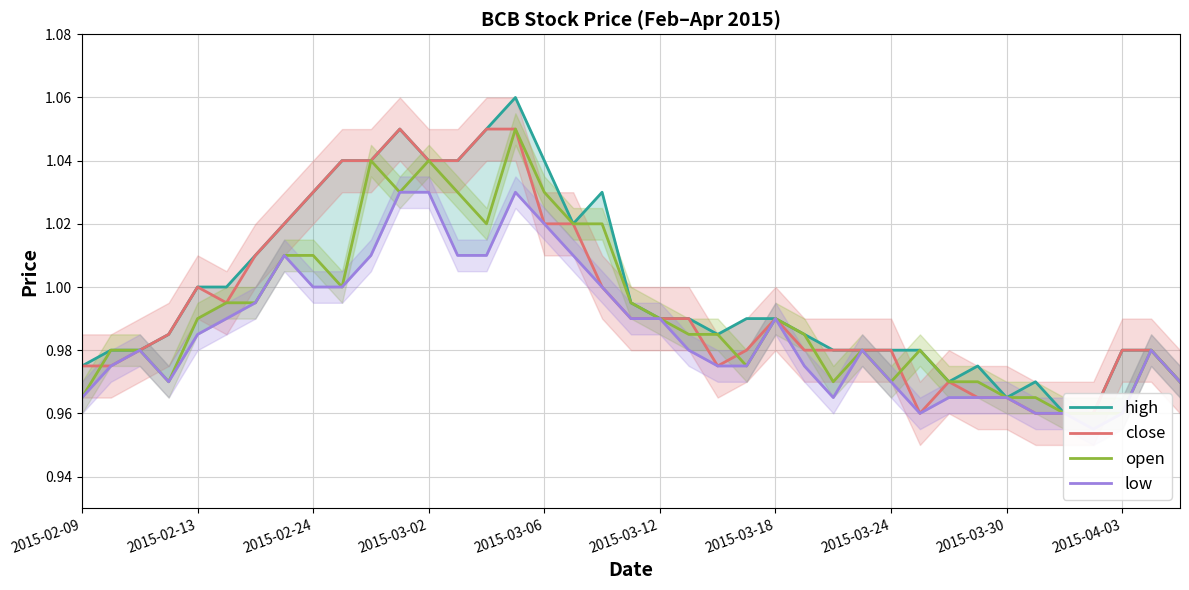

Reading right to left, list all the values displayed in this chart.

high: 1.0	1.0	1.0	1.0	1.0	1.0	1.0	1.0	1.0	1.0	1.0	1.0	1.0	1.0	1.0	1.0	1.0	1.0	1.0	1.0	1.0	1.0	1.0	1.1	1.1	1.0	1.0	1.1	1.0	1.0	1.0	1.0	1.0	1.0	1.0	1.0	1.0	1.0	1.0
close: 1.0	1.0	1.0	1.0	1.0	1.0	1.0	1.0	1.0	1.0	1.0	1.0	1.0	1.0	1.0	1.0	1.0	1.0	1.0	1.0	1.0	1.0	1.0	1.1	1.1	1.0	1.0	1.1	1.0	1.0	1.0	1.0	1.0	1.0	1.0	1.0	1.0	1.0	1.0
open: 1.0	1.0	1.0	1.0	1.0	1.0	1.0	1.0	1.0	1.0	1.0	1.0	1.0	1.0	1.0	1.0	1.0	1.0	1.0	1.0	1.0	1.0	1.0	1.1	1.0	1.0	1.0	1.0	1.0	1.0	1.0	1.0	1.0	1.0	1.0	1.0	1.0	1.0	1.0
low: 1.0	1.0	1.0	1.0	1.0	1.0	1.0	1.0	1.0	1.0	1.0	1.0	1.0	1.0	1.0	1.0	1.0	1.0	1.0	1.0	1.0	1.0	1.0	1.0	1.0	1.0	1.0	1.0	1.0	1.0	1.0	1.0	1.0	1.0	1.0	1.0	1.0	1.0	1.0